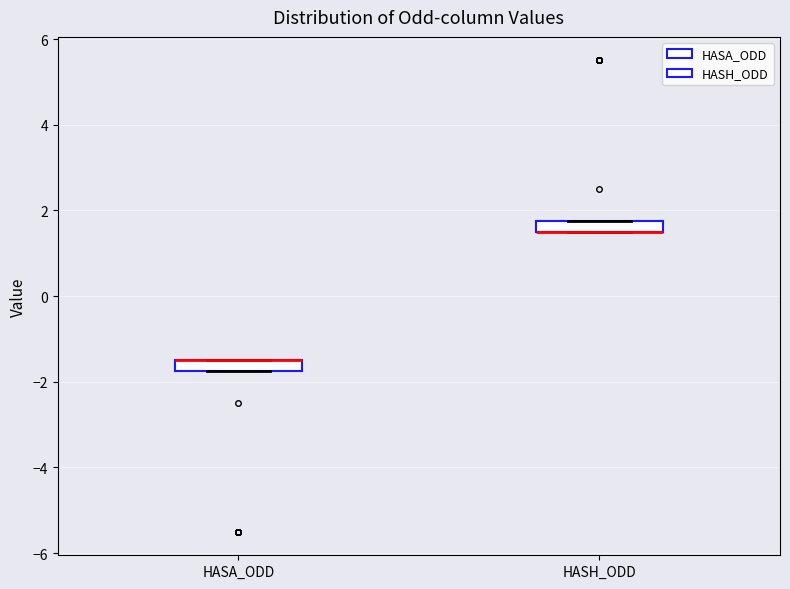

Where is the upper edge of the box for HASH_ODD on the y-axis? The values are not printed on the chart, so give them approximately, as read against the axis.

1.8